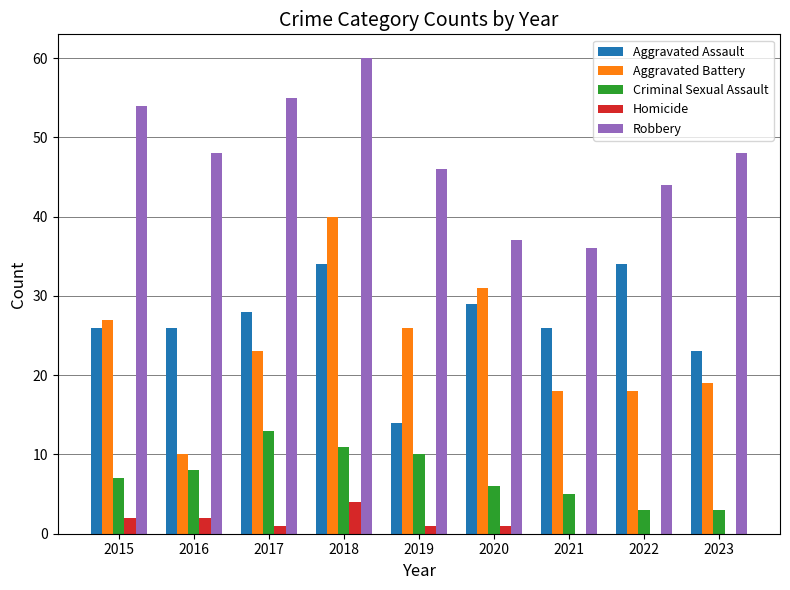

Count the number of data series in this chart.

5